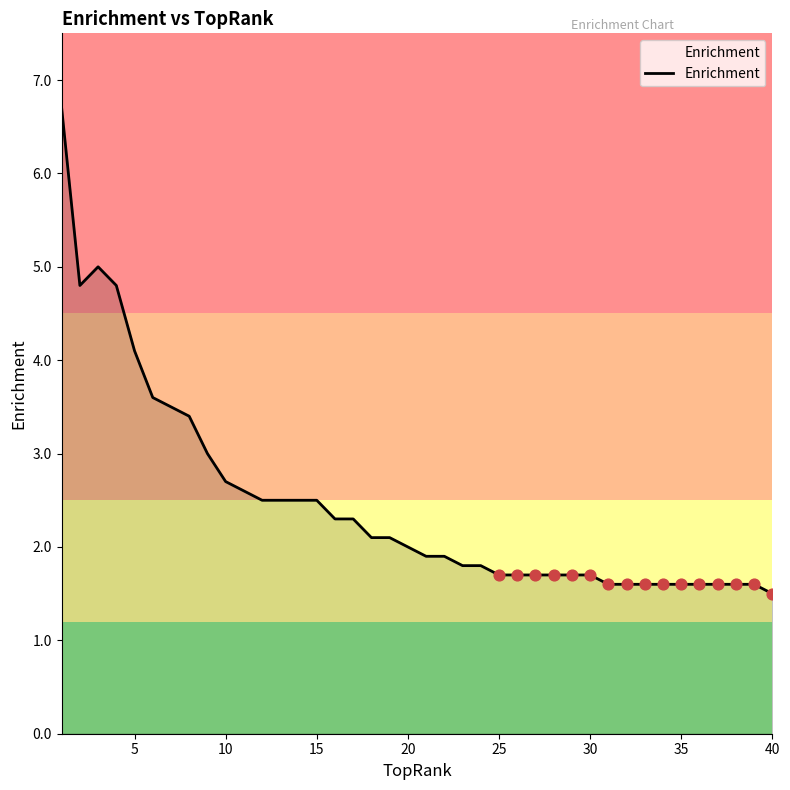

What is the maximum value shown in the chart?

6.7